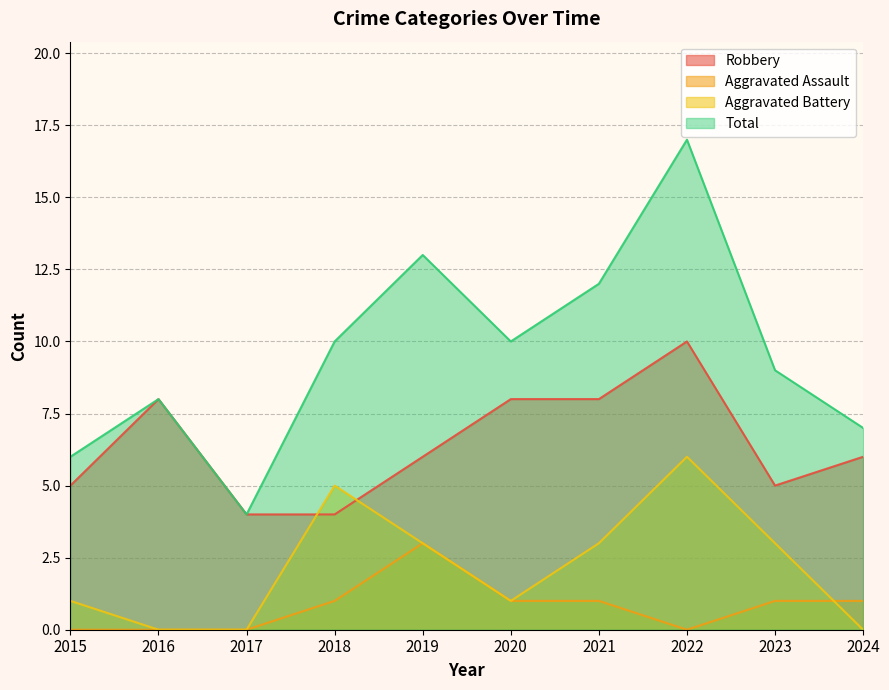

True or false: Total and Aggravated Battery intersect in this chart.

False